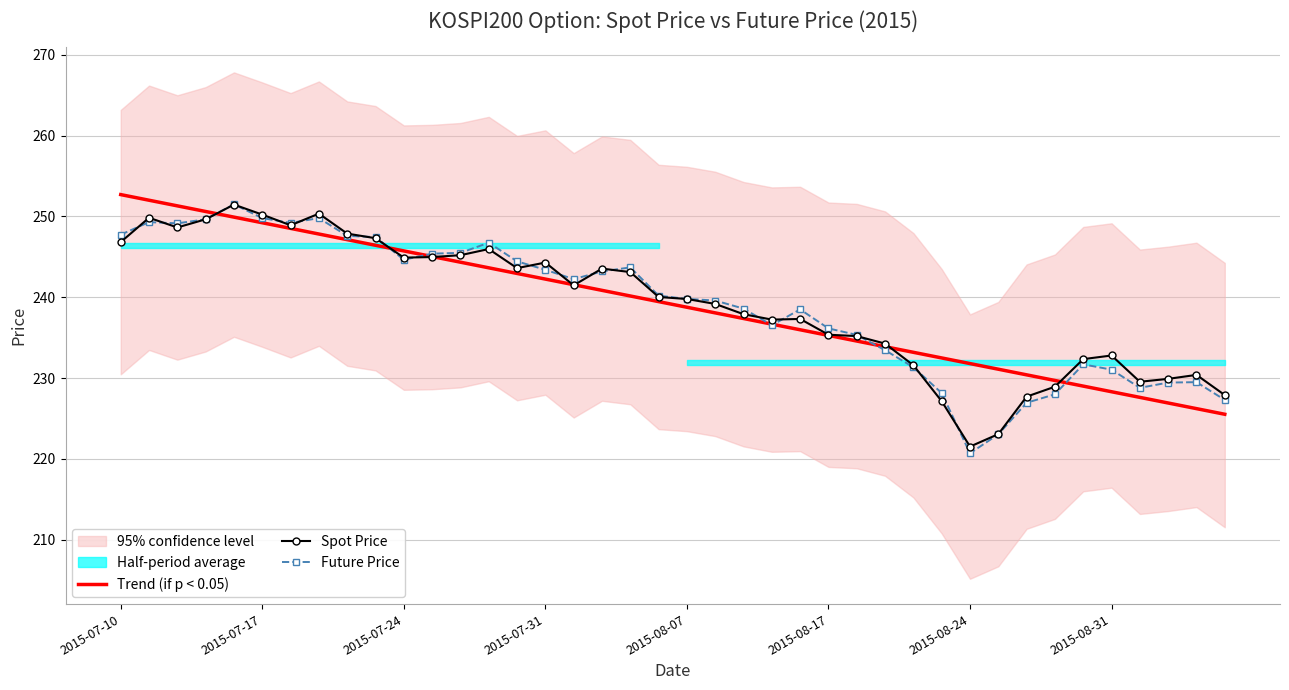

What is the maximum value for Future Price?

251.5